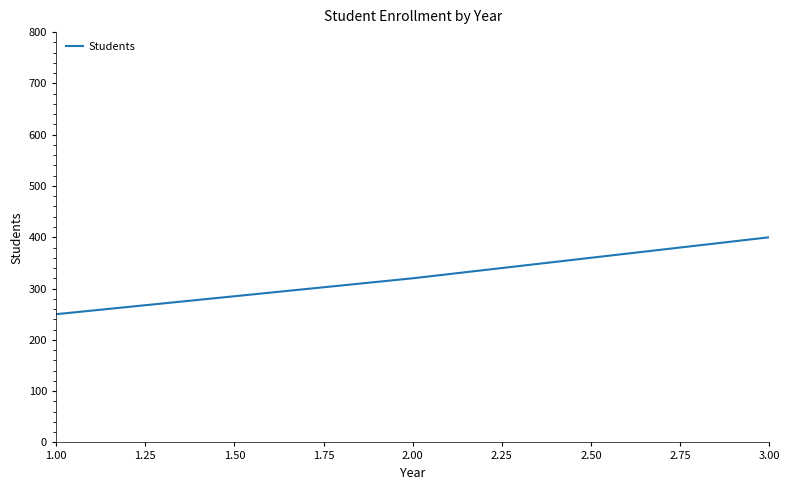

The value at 1.00 is 250. True or false?

True